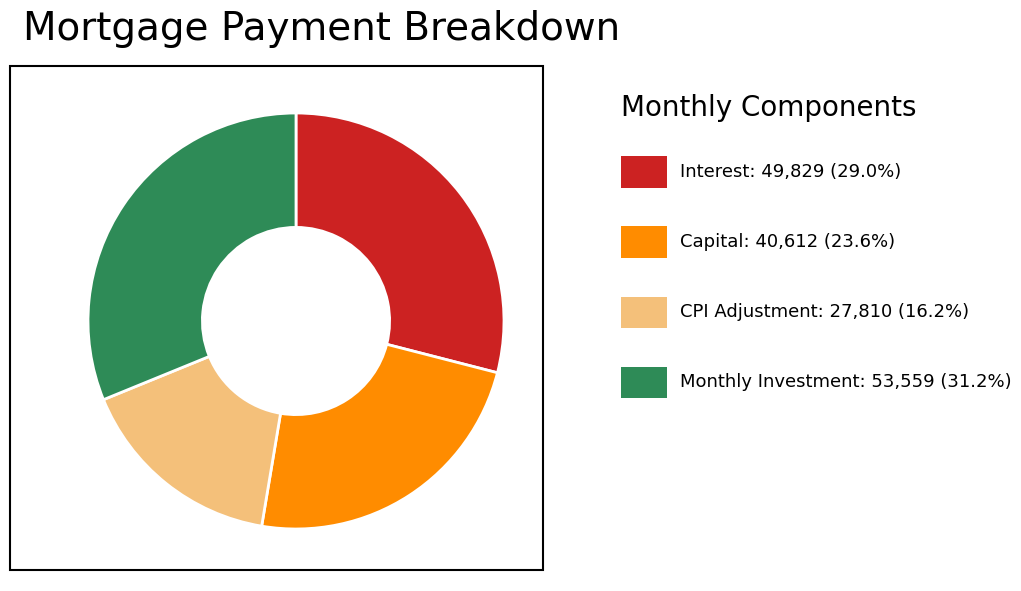

Is there a majority slice in this chart?

No